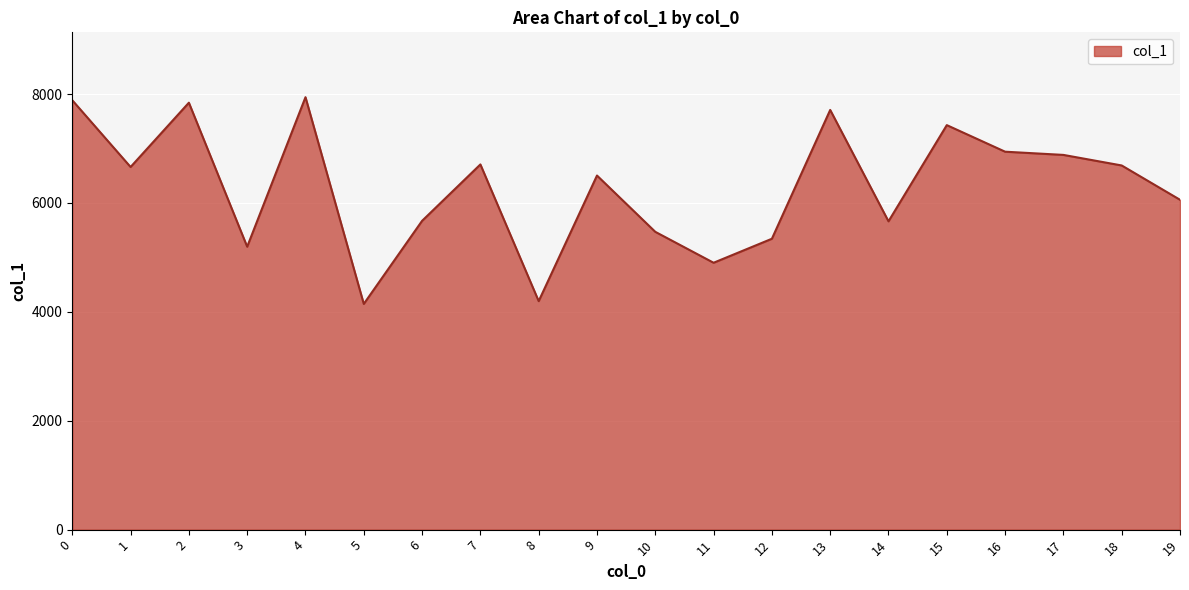

The chart shows a value of 3775 at 0. True or false?

False